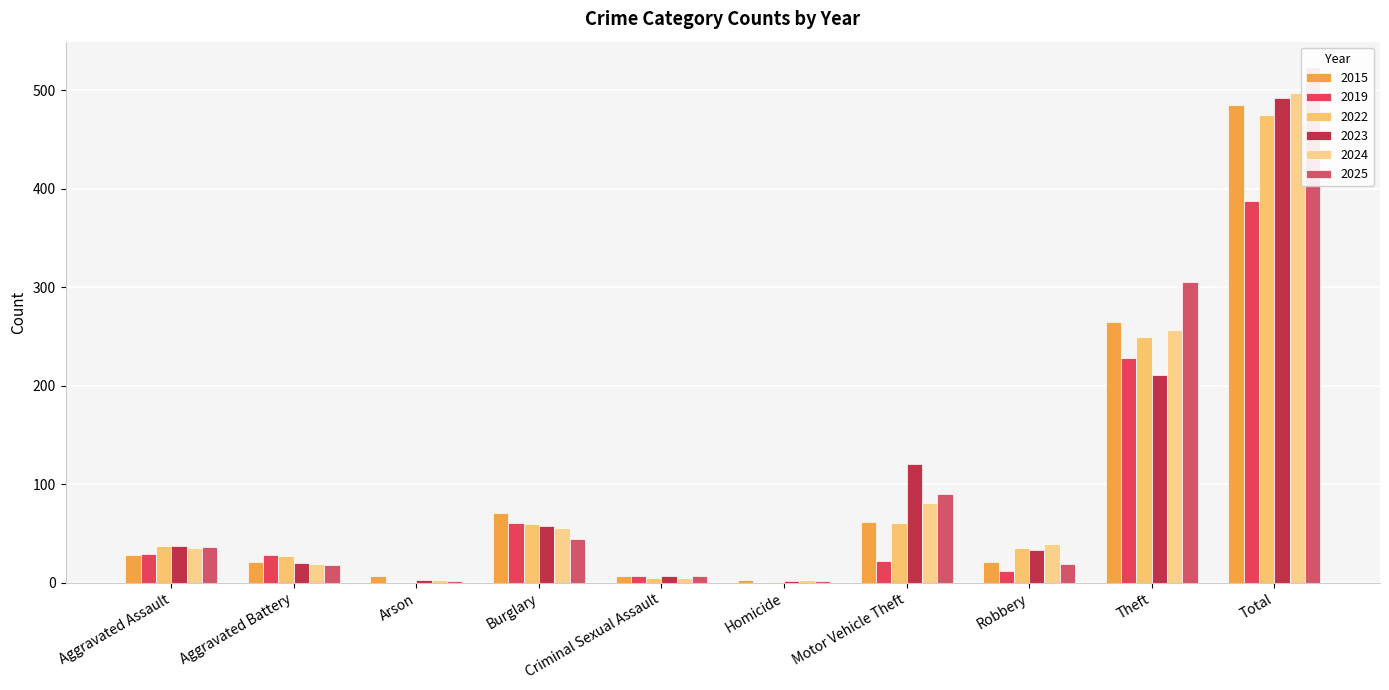

Are the bars grouped side by side (vs. stacked)?

Yes